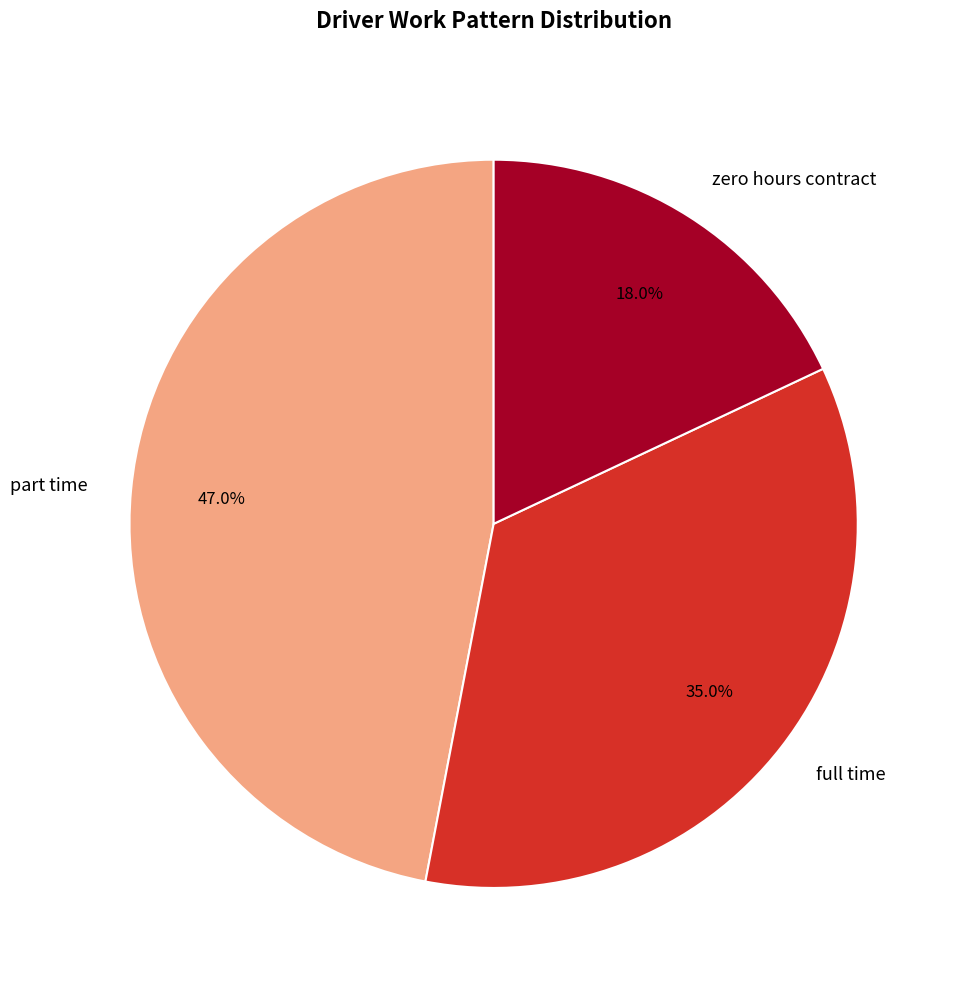

To the nearest percent, what percentage of the pie is full time?

35%